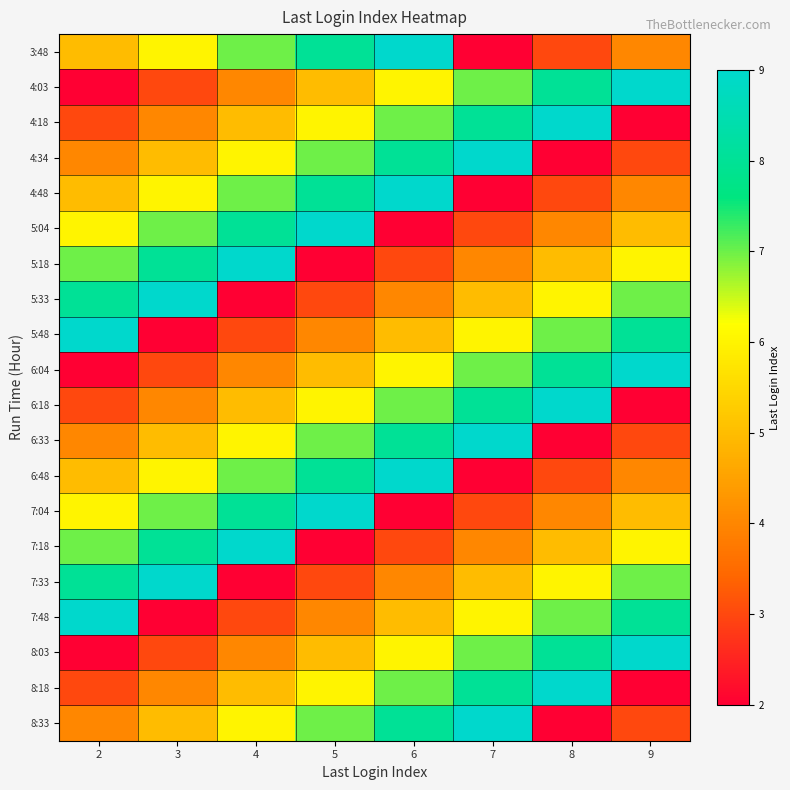

Reading right to left, list all the values displayed in this chart.

3:48: 9=4	8=3	7=2	6=9	5=8	4=7	3=6	2=5
4:03: 9=9	8=8	7=7	6=6	5=5	4=4	3=3	2=2
4:18: 9=2	8=9	7=8	6=7	5=6	4=5	3=4	2=3
4:34: 9=3	8=2	7=9	6=8	5=7	4=6	3=5	2=4
4:48: 9=4	8=3	7=2	6=9	5=8	4=7	3=6	2=5
5:04: 9=5	8=4	7=3	6=2	5=9	4=8	3=7	2=6
5:18: 9=6	8=5	7=4	6=3	5=2	4=9	3=8	2=7
5:33: 9=7	8=6	7=5	6=4	5=3	4=2	3=9	2=8
5:48: 9=8	8=7	7=6	6=5	5=4	4=3	3=2	2=9
6:04: 9=9	8=8	7=7	6=6	5=5	4=4	3=3	2=2
6:18: 9=2	8=9	7=8	6=7	5=6	4=5	3=4	2=3
6:33: 9=3	8=2	7=9	6=8	5=7	4=6	3=5	2=4
6:48: 9=4	8=3	7=2	6=9	5=8	4=7	3=6	2=5
7:04: 9=5	8=4	7=3	6=2	5=9	4=8	3=7	2=6
7:18: 9=6	8=5	7=4	6=3	5=2	4=9	3=8	2=7
7:33: 9=7	8=6	7=5	6=4	5=3	4=2	3=9	2=8
7:48: 9=8	8=7	7=6	6=5	5=4	4=3	3=2	2=9
8:03: 9=9	8=8	7=7	6=6	5=5	4=4	3=3	2=2
8:18: 9=2	8=9	7=8	6=7	5=6	4=5	3=4	2=3
8:33: 9=3	8=2	7=9	6=8	5=7	4=6	3=5	2=4